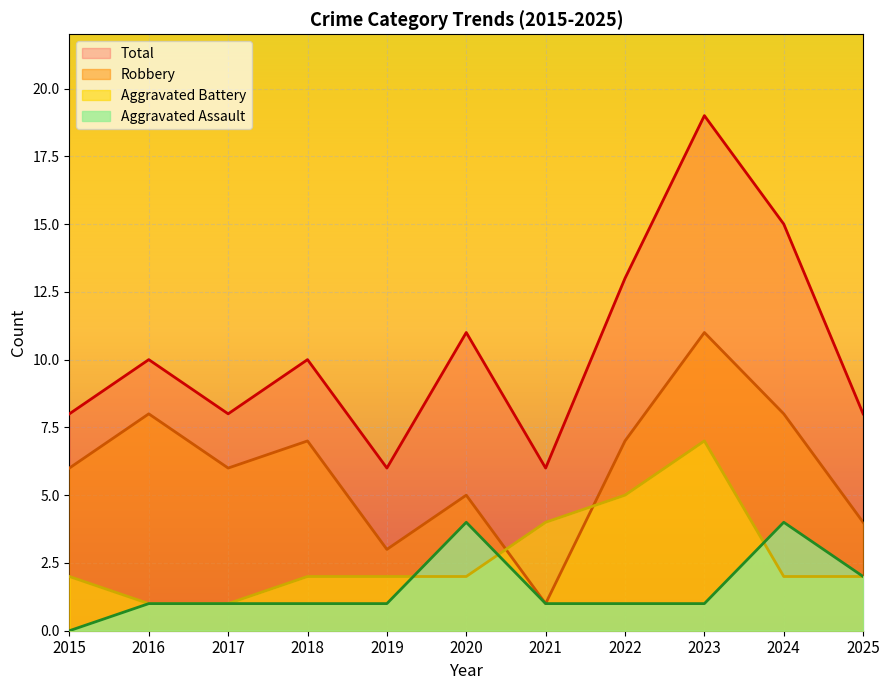

What is the value of the Total point at the 9th from the left?

19